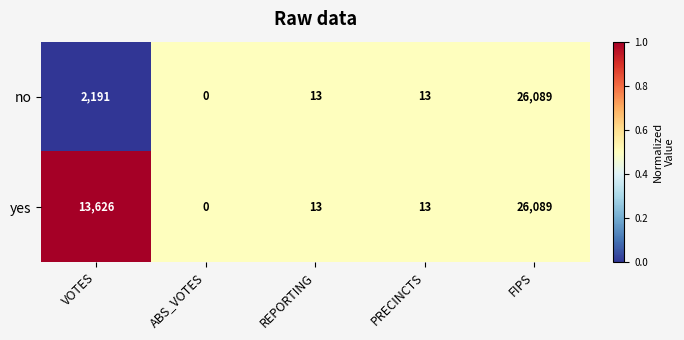

List the series in order of their overall mean, lowest first.

no, yes